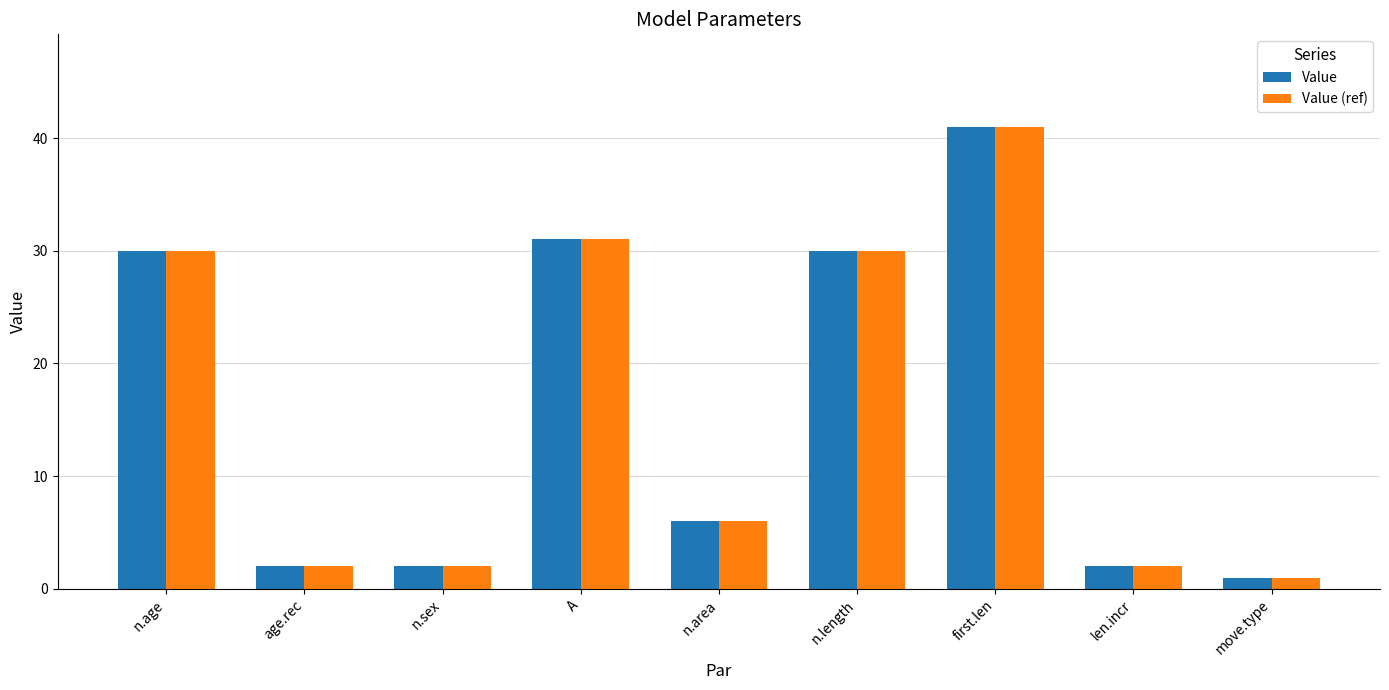

The value of Value (ref) at A is 31. True or false?

True